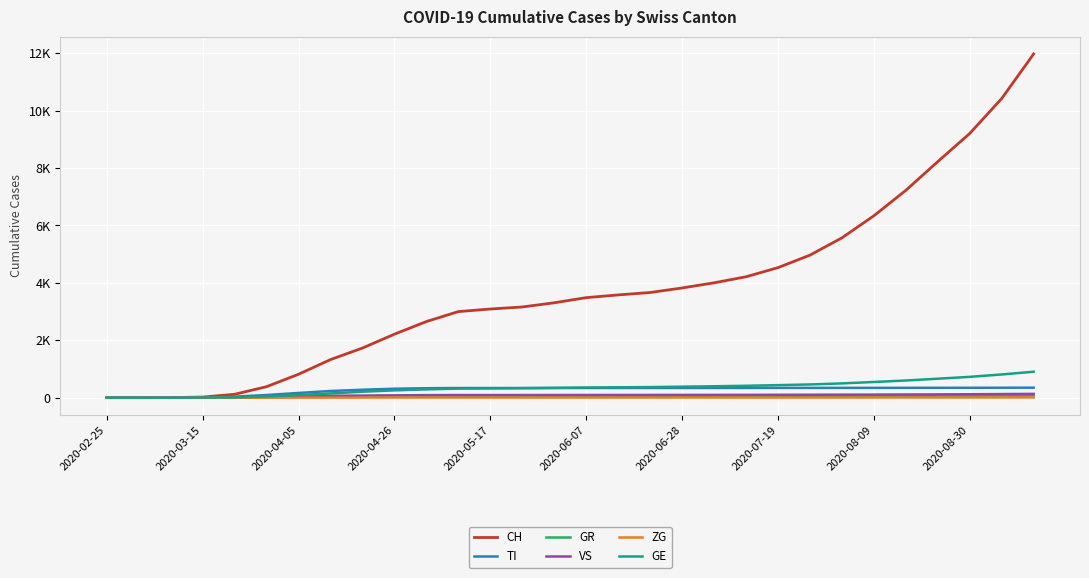

At which label does VS reach its minimum?

2020-02-25